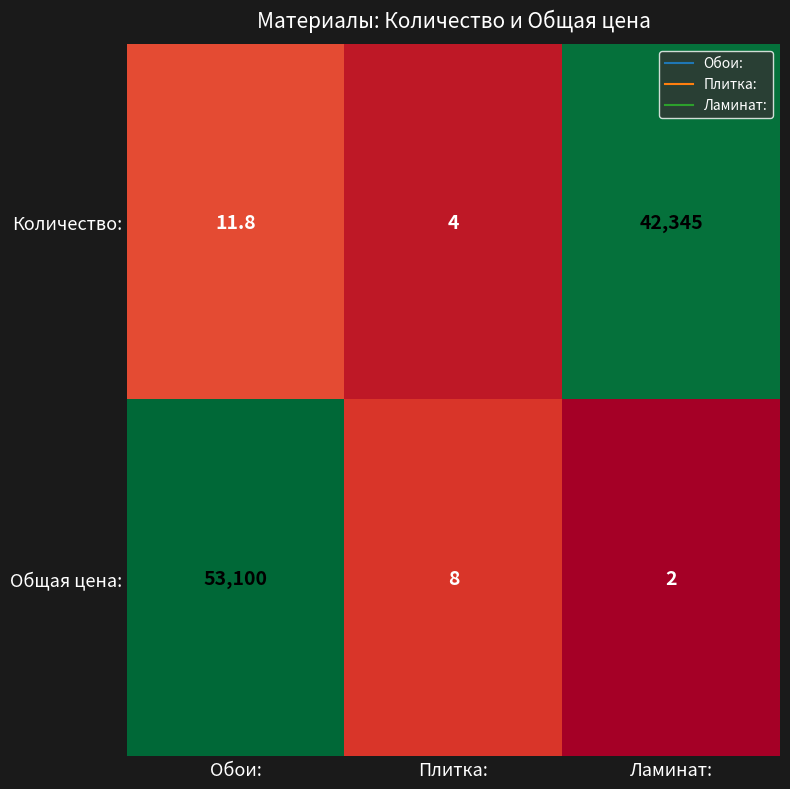

What is the minimum value shown in the chart?

2.0